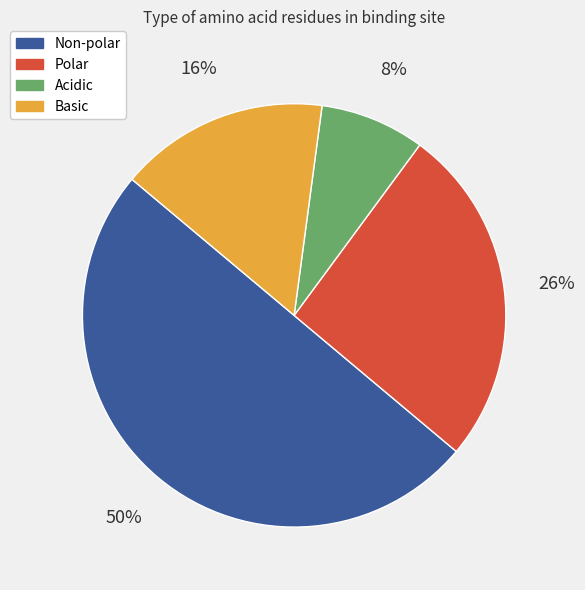

The Acidic slice represents 8% of the pie. True or false?

True